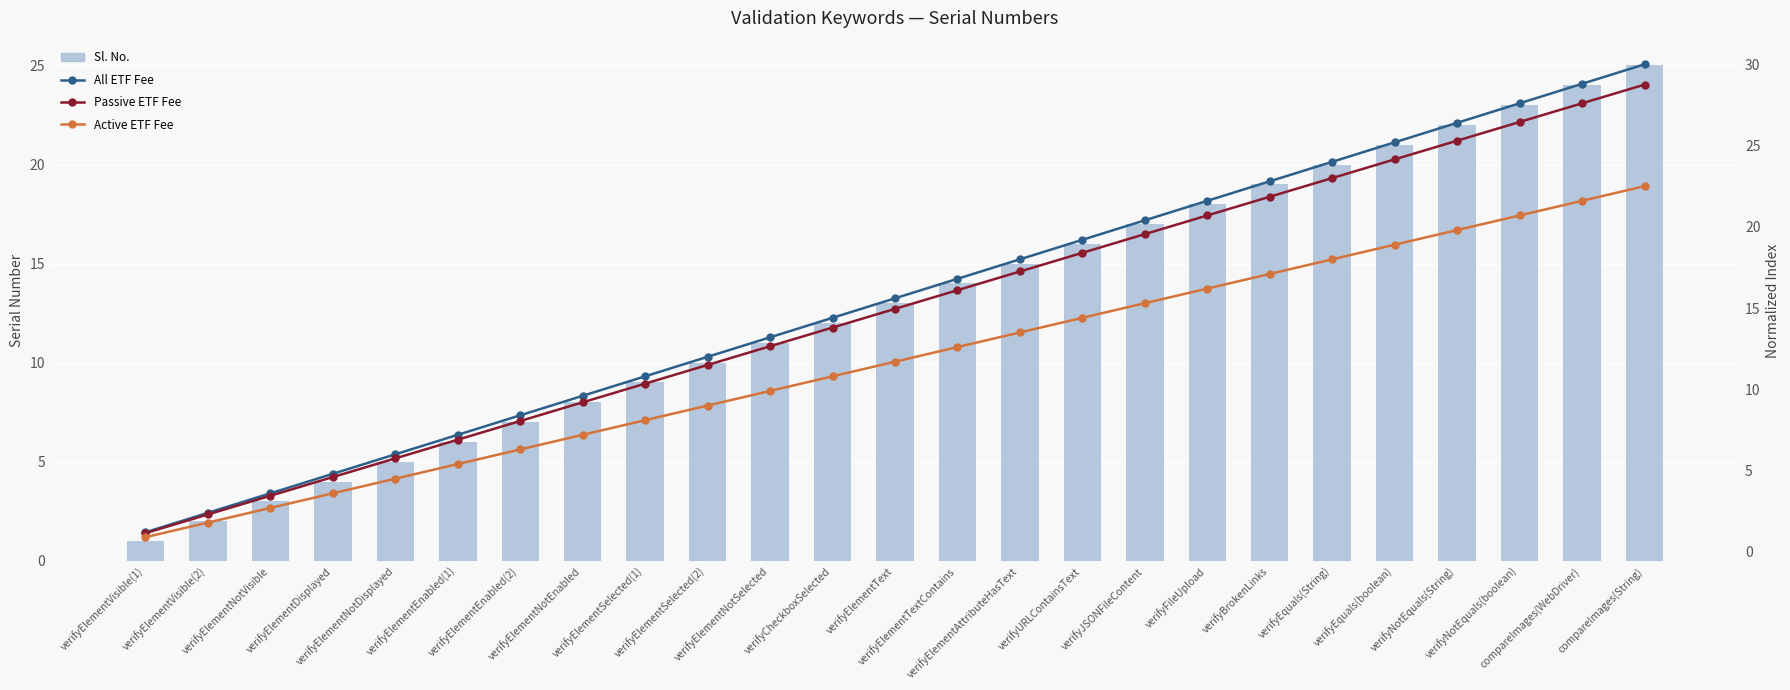

What is the average value of the All ETF Fee series?

15.6